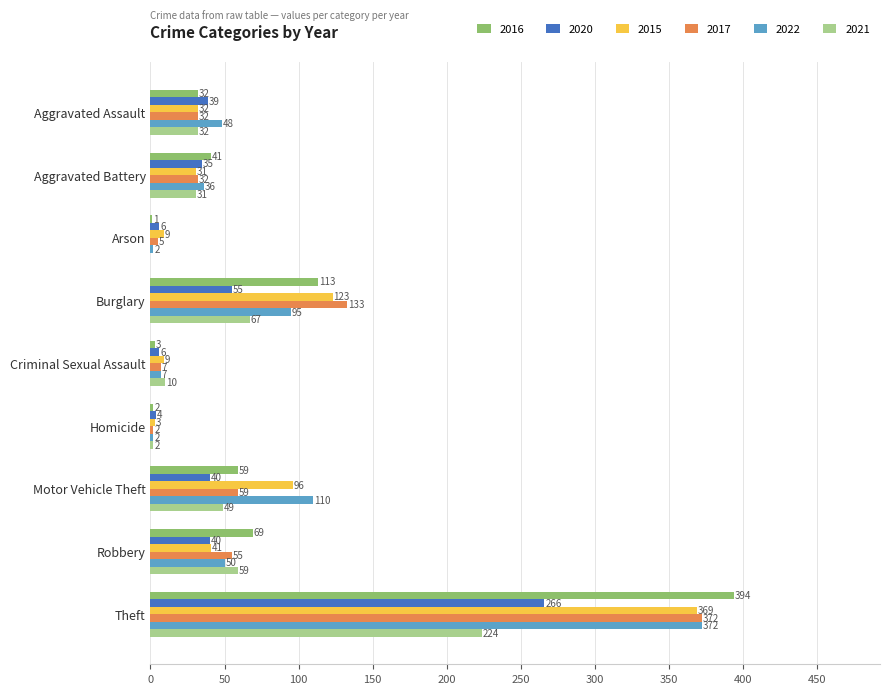

Which series has the largest total across all categories?

2022